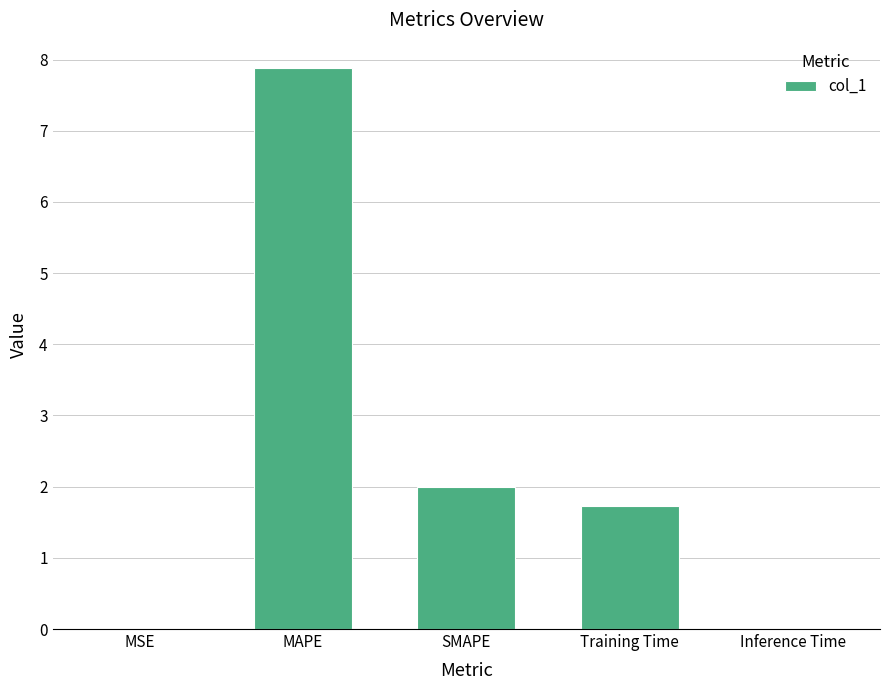

Count the number of values greater than 1.

3